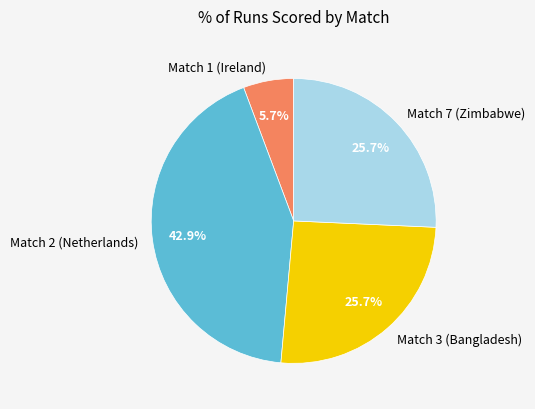

The Match 1 (Ireland) slice represents 11% of the pie. True or false?

False